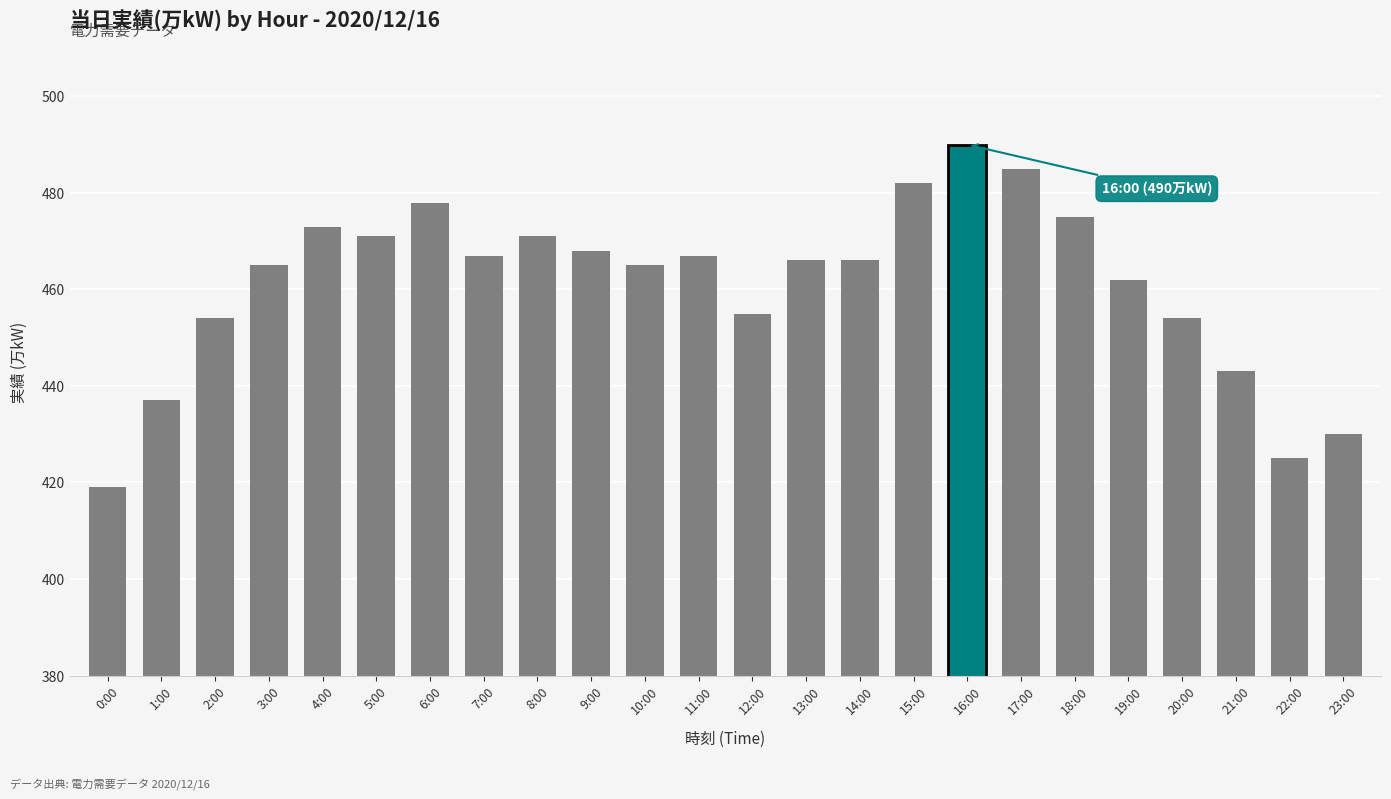

True or false: the data shows 443 at 21:00.

True